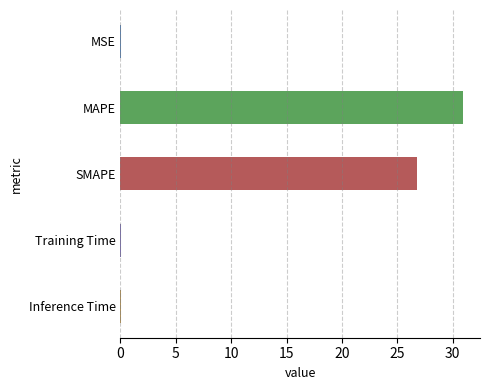

Where is the data nearest to the value 15?

SMAPE